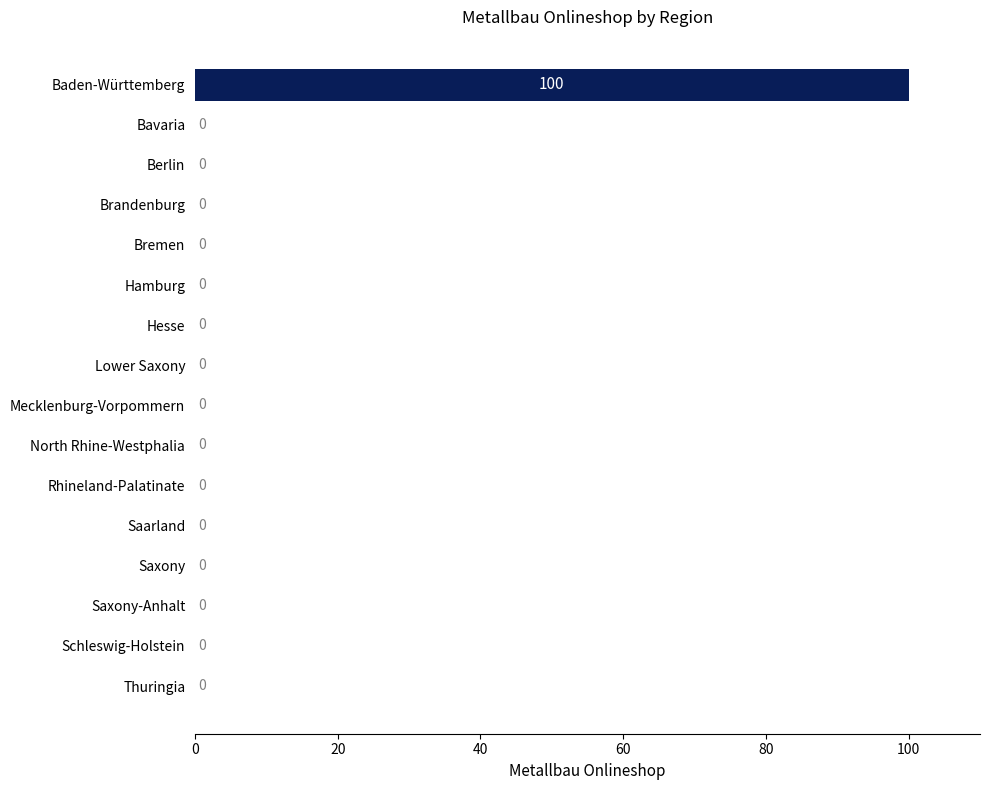

The value at Hesse is 0. True or false?

True